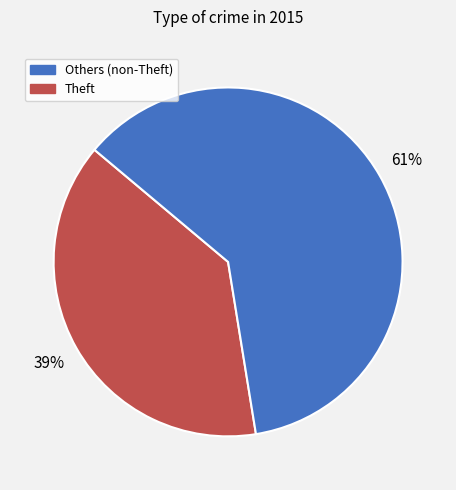

Is there any slice that represents more than half of the pie?

Yes